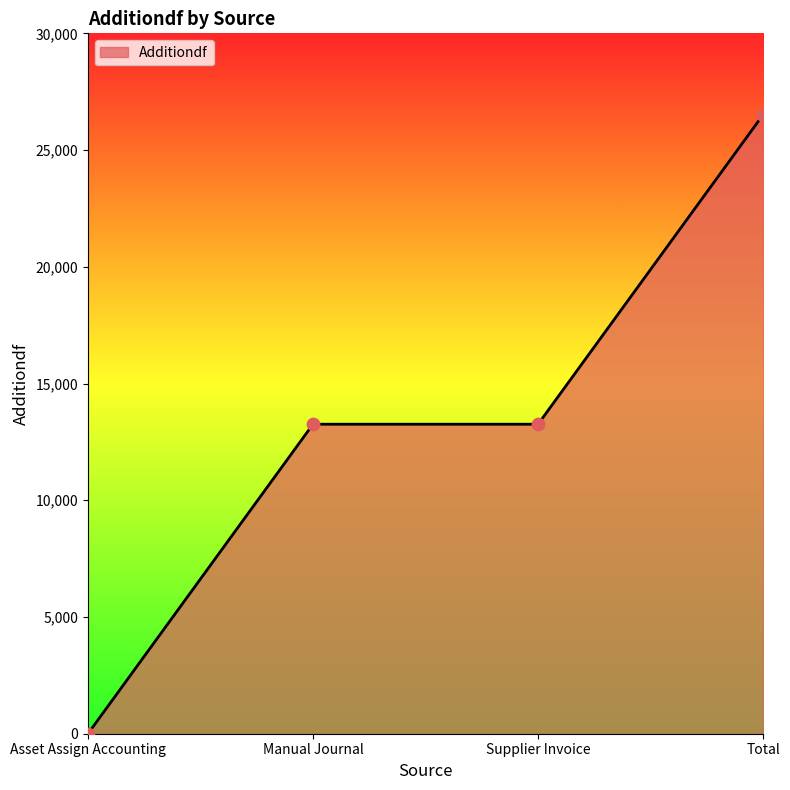

What is the ratio of the value at Supplier Invoice to the value at Manual Journal?

1.0